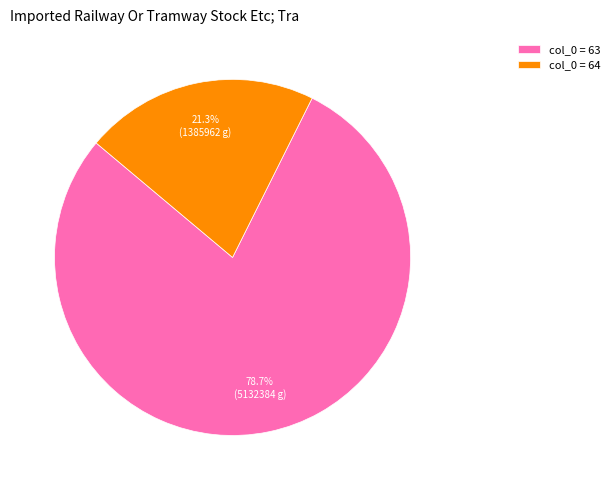

How much of the chart is everything except col_0 = 63?

21.3%